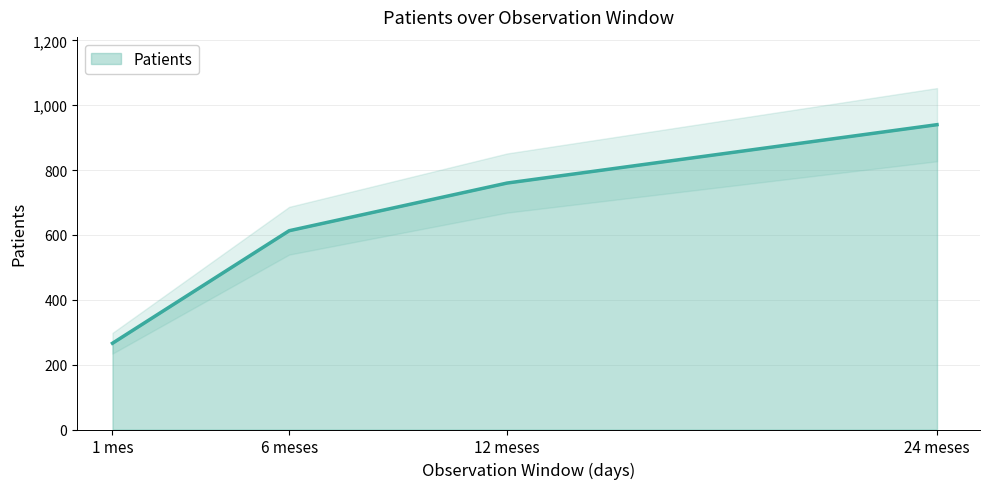

How many values are below 760?

2